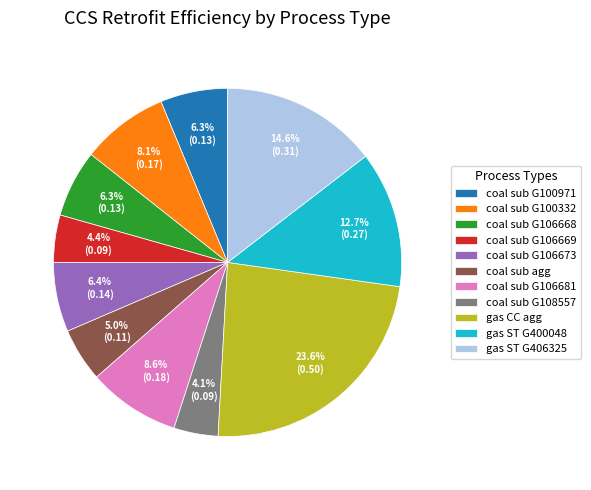

Does coal sub G106669 account for over 50% of the chart?

No